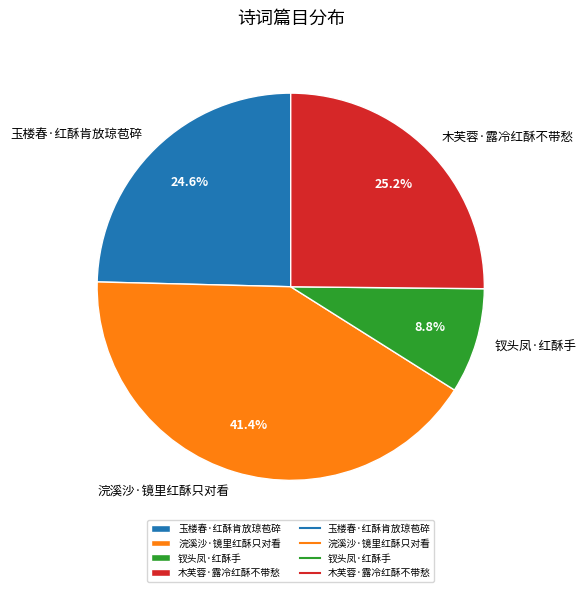

Is there a majority slice in this chart?

No